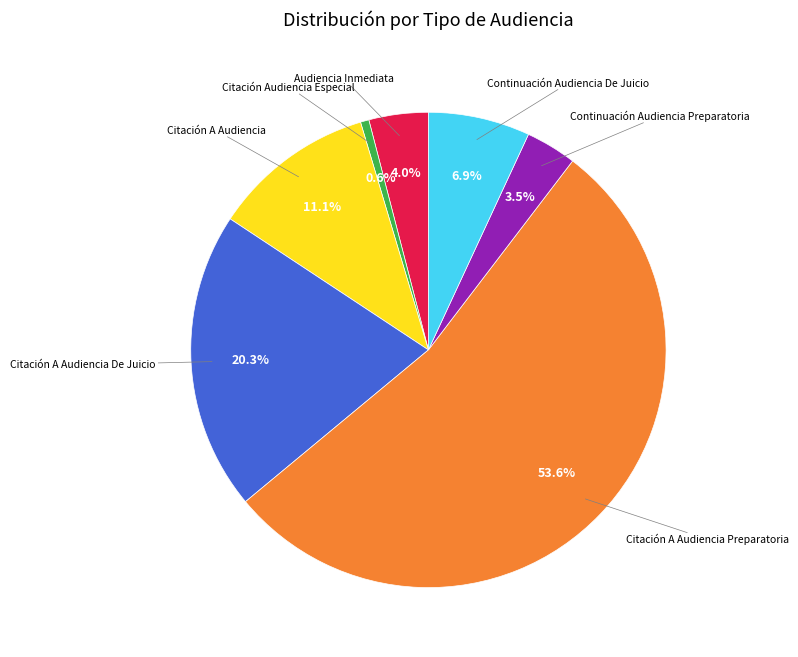

Is there any slice that represents more than half of the pie?

Yes